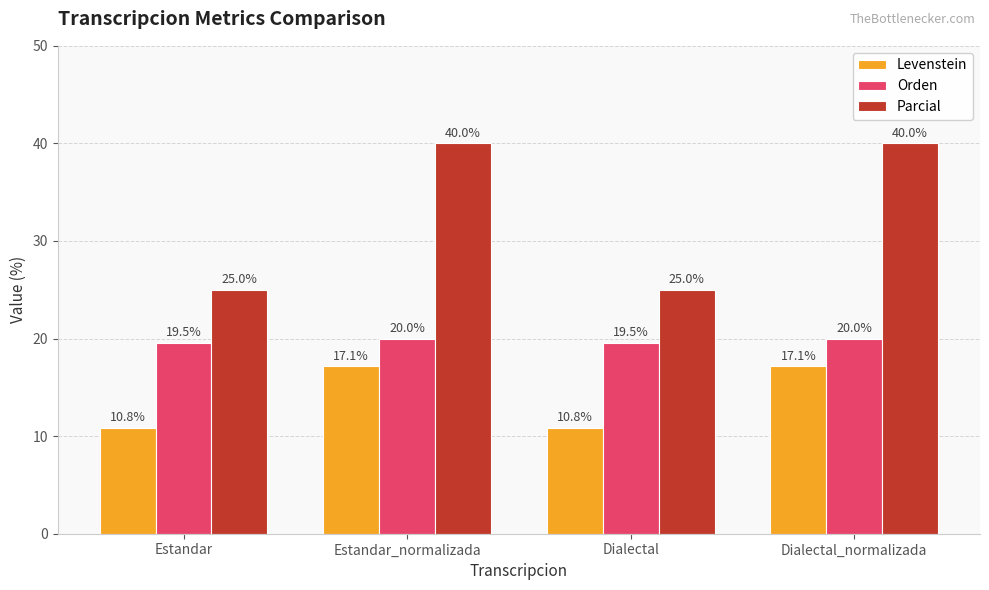

List the series in order of their overall mean, highest first.

Parcial, Orden, Levenstein